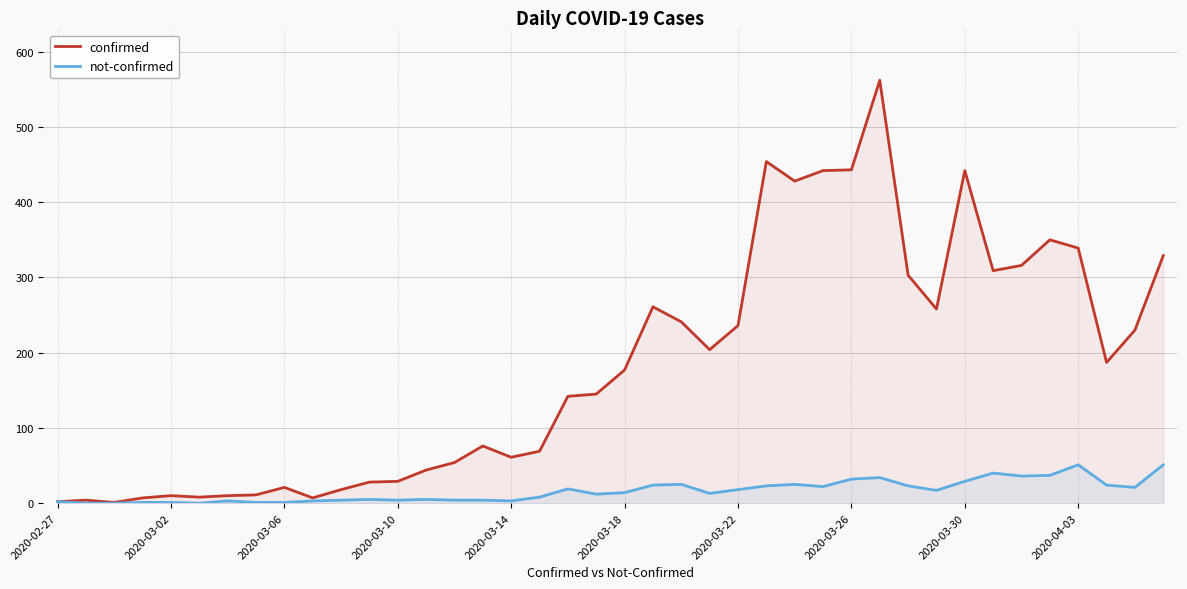

Which series has the widest spread of values?

confirmed